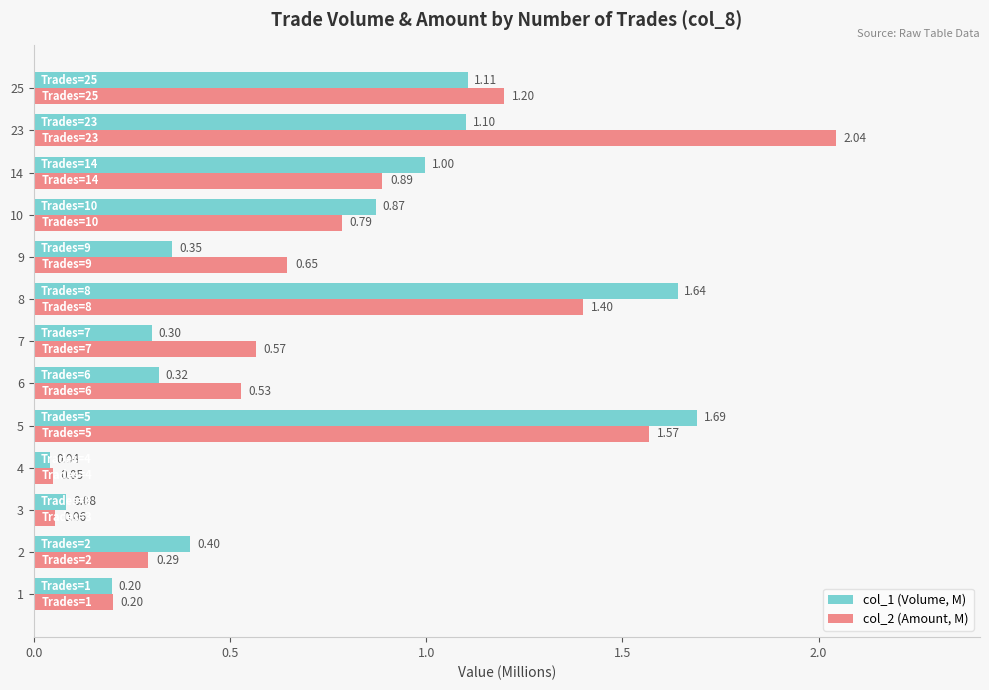

Which series changed the most between 5 and 9?

col_1 (Volume, M)